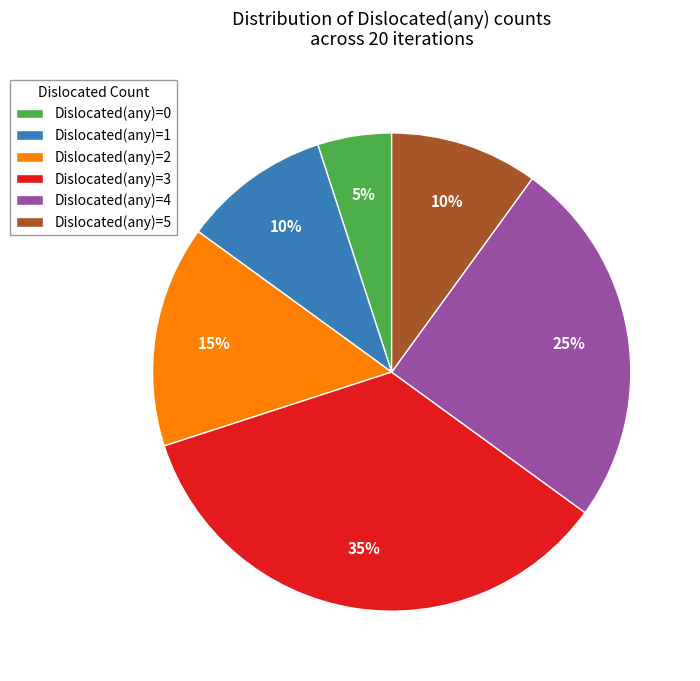

Approximately how many times larger is the value at Dislocated(any)=3 compared to Dislocated(any)=4?

1.4